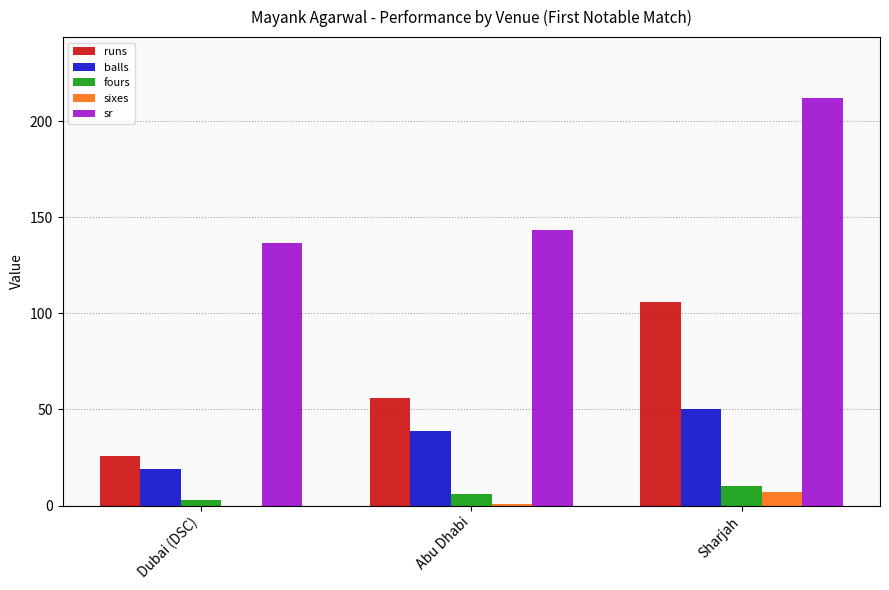

How many categories are shown in the chart?

3